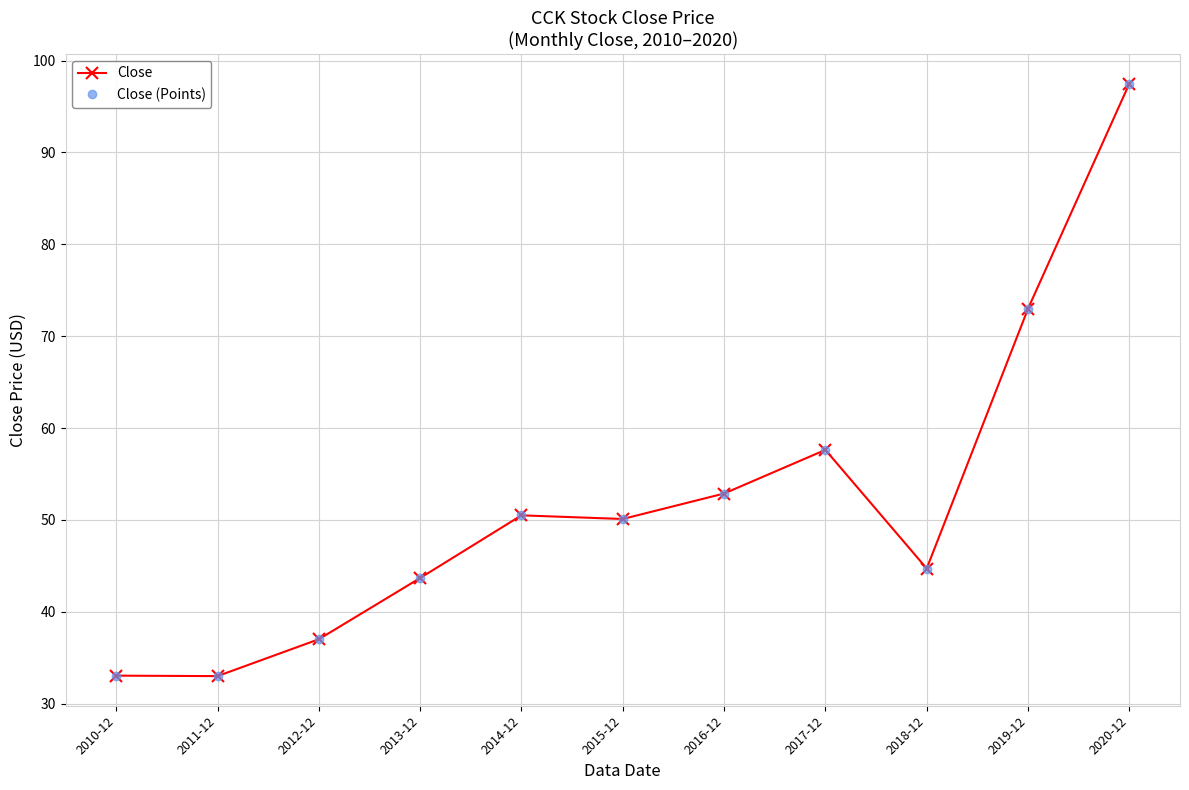

True or false: Close (Points) and Close cross at least once.

False